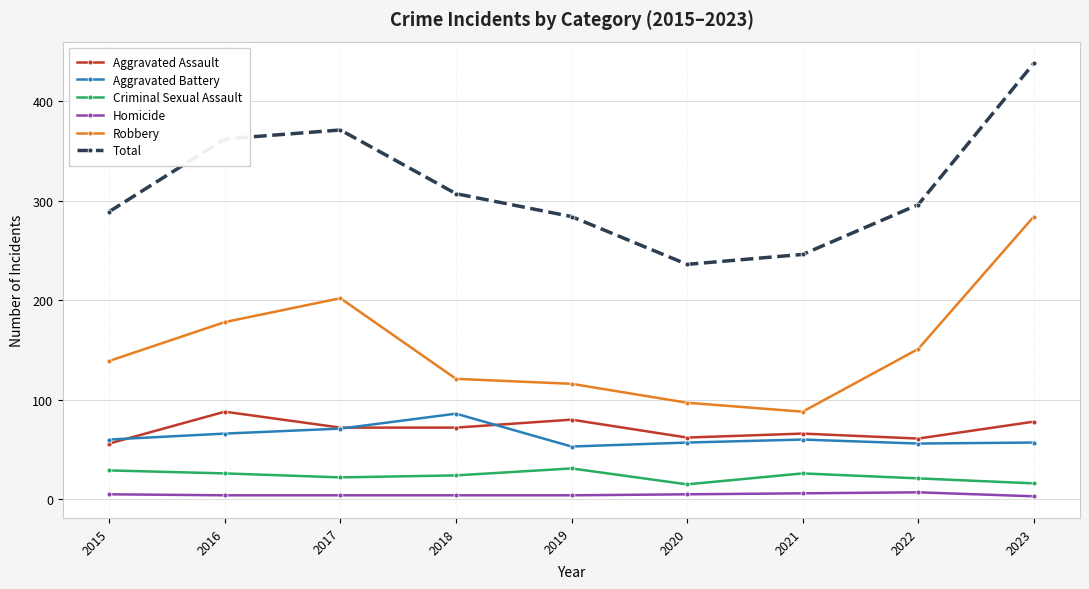

True or false: Aggravated Assault has a value of 78 at 2023.

True